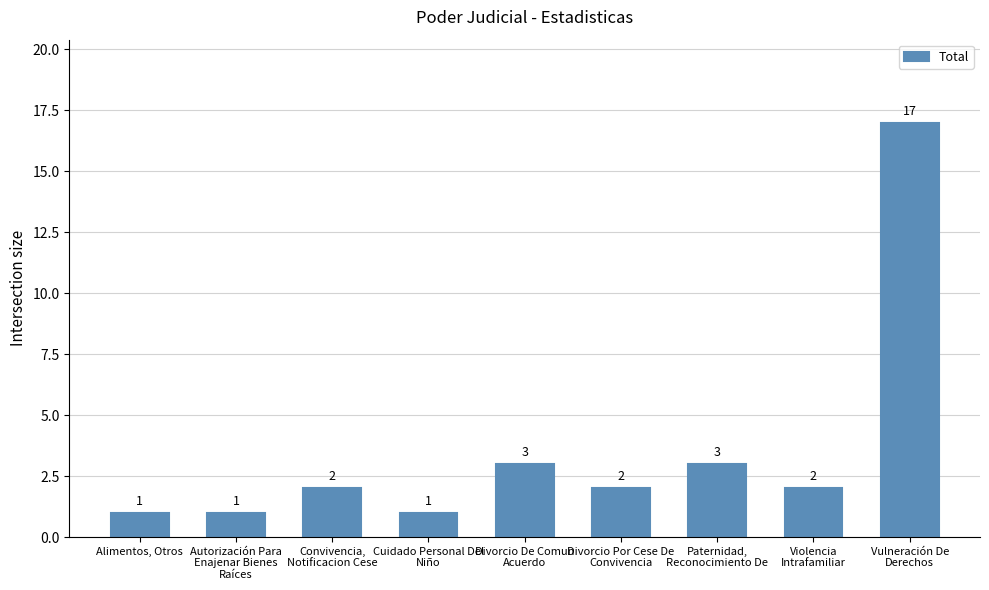

Is it true that the value at Violencia
Intrafamiliar is 2?

True